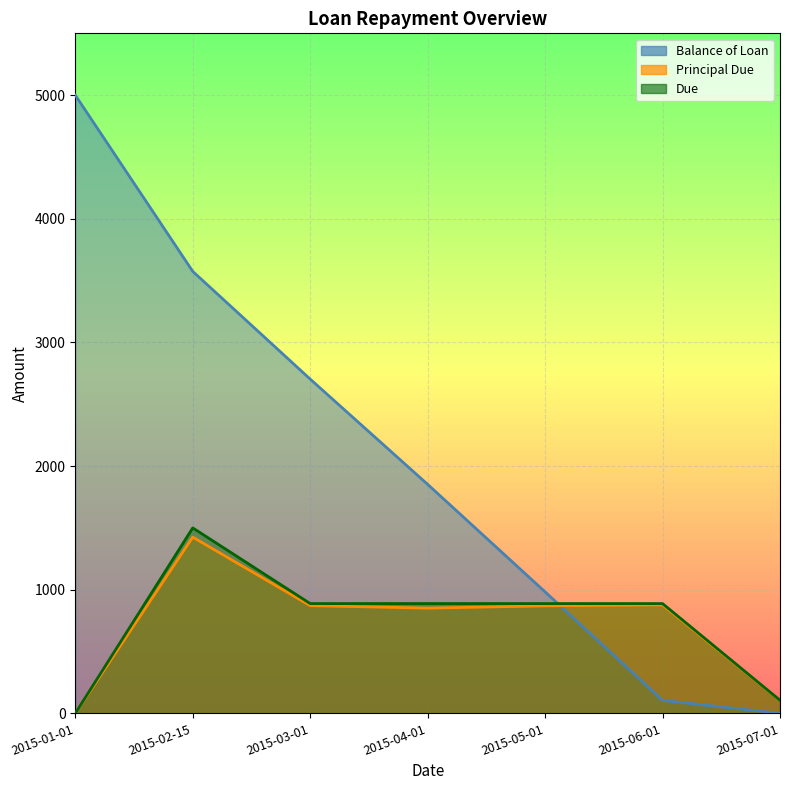

At which category does the chart reach its peak across all series?

2015-01-01